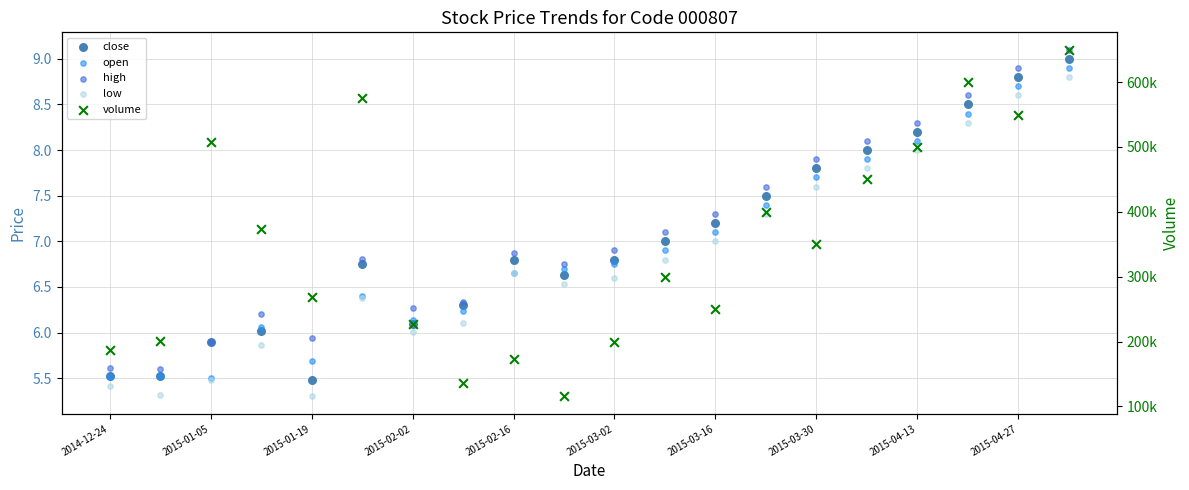

Which series reaches the minimum Y coordinate?

low